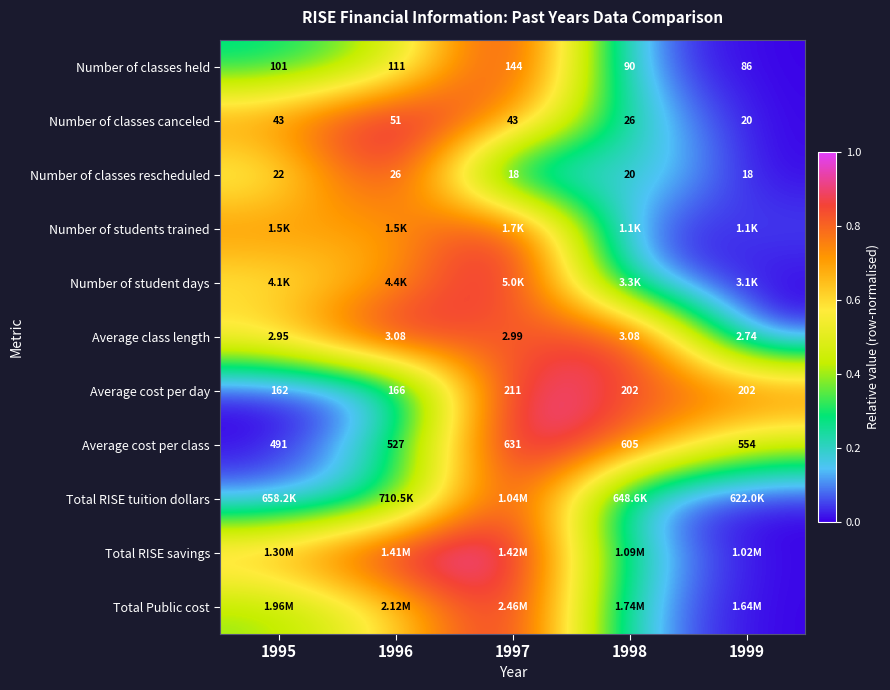

The value of Total RISE tuition dollars at 1999 is 0.0. True or false?

True